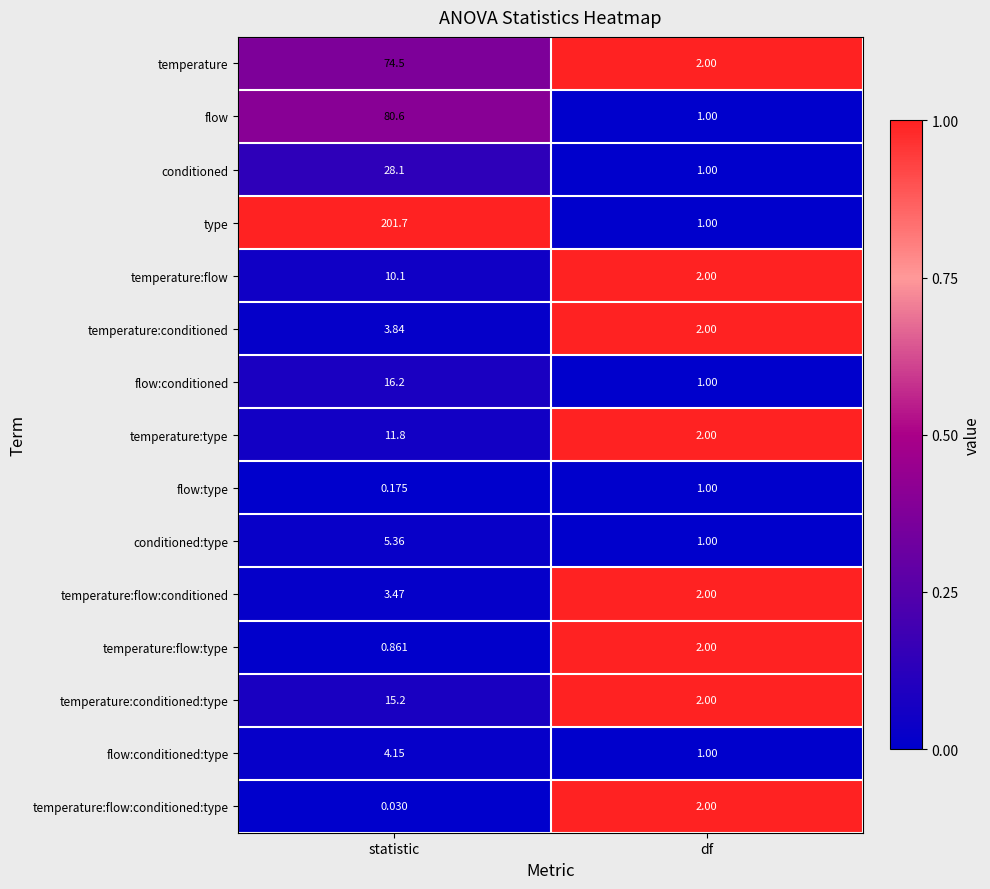

How many data points does each series have?

2